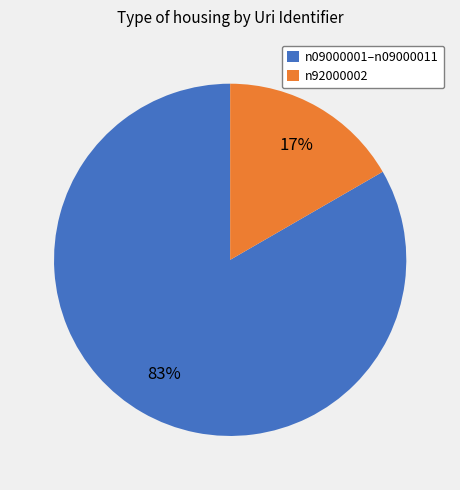

Which slice is the smallest?

n92000002